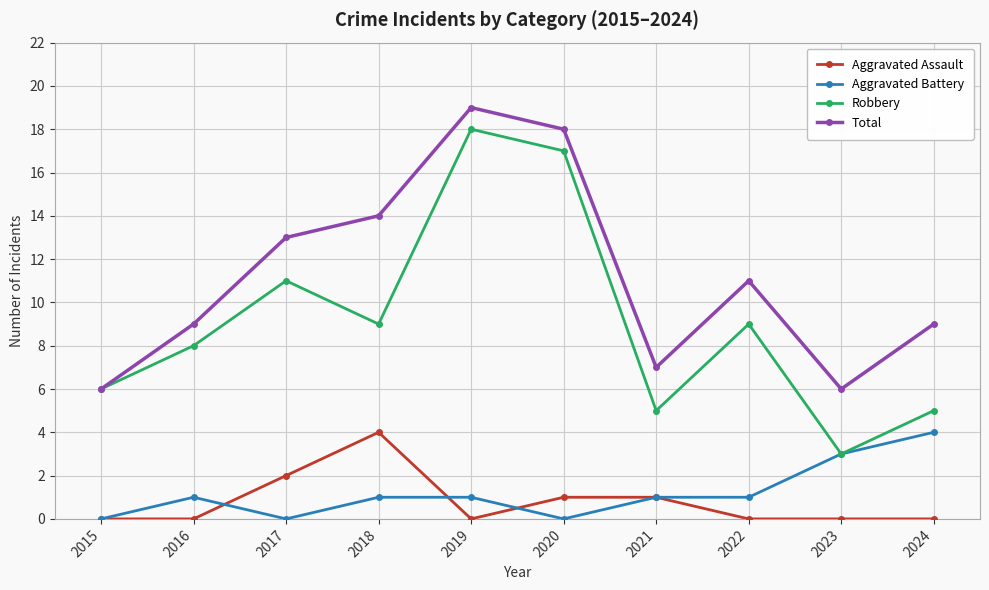

Reading left to right, what are all the values shown in this chart?

Aggravated Assault: 0	0	2	4	0	1	1	0	0	0
Aggravated Battery: 0	1	0	1	1	0	1	1	3	4
Robbery: 6	8	11	9	18	17	5	9	3	5
Total: 6	9	13	14	19	18	7	11	6	9